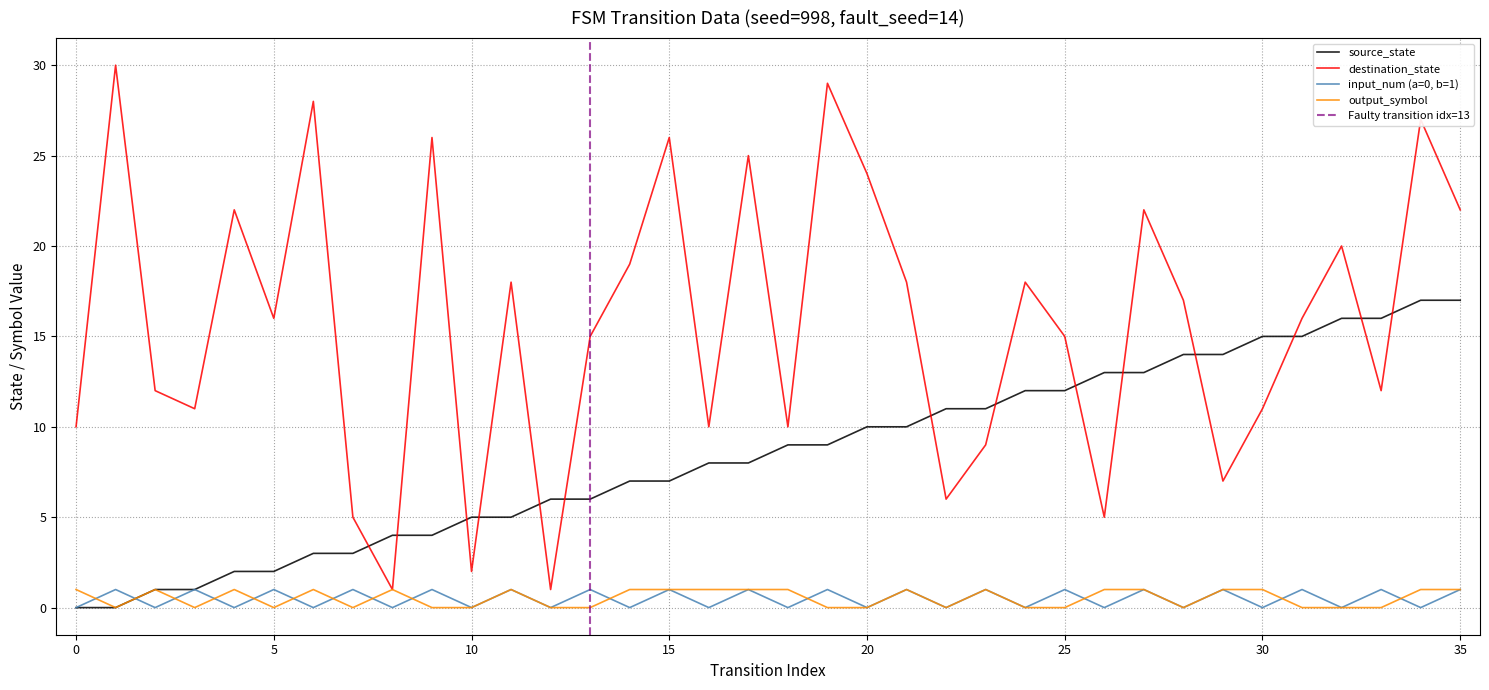

The input_num (a=0, b=1) series shows -1 at 9. True or false?

False